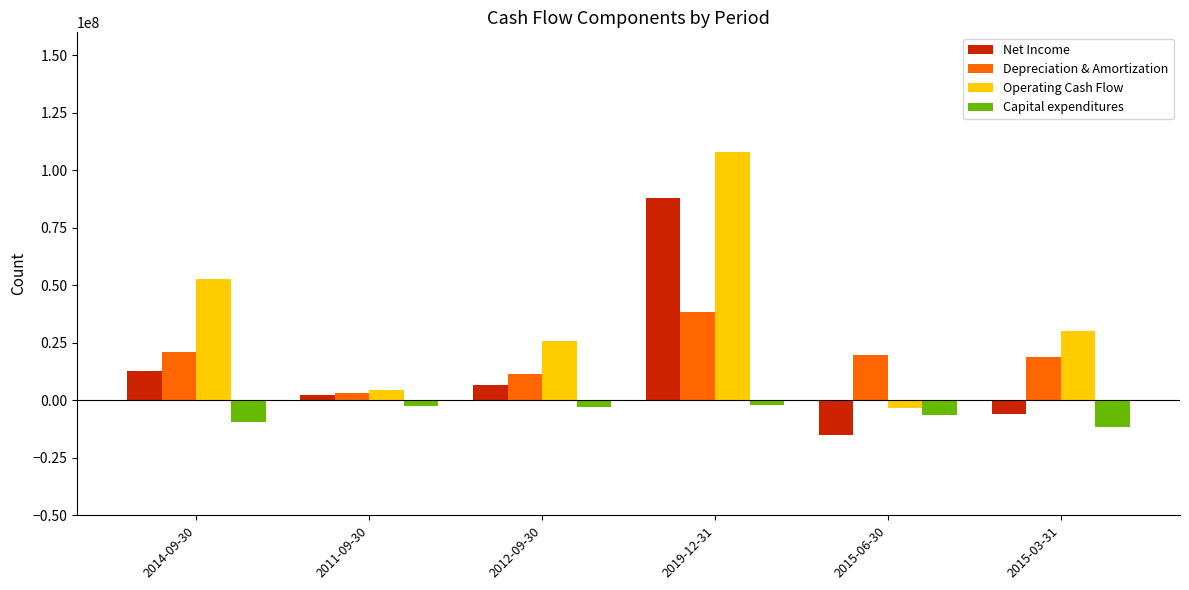

At which category does the chart reach its minimum across all series?

2015-06-30